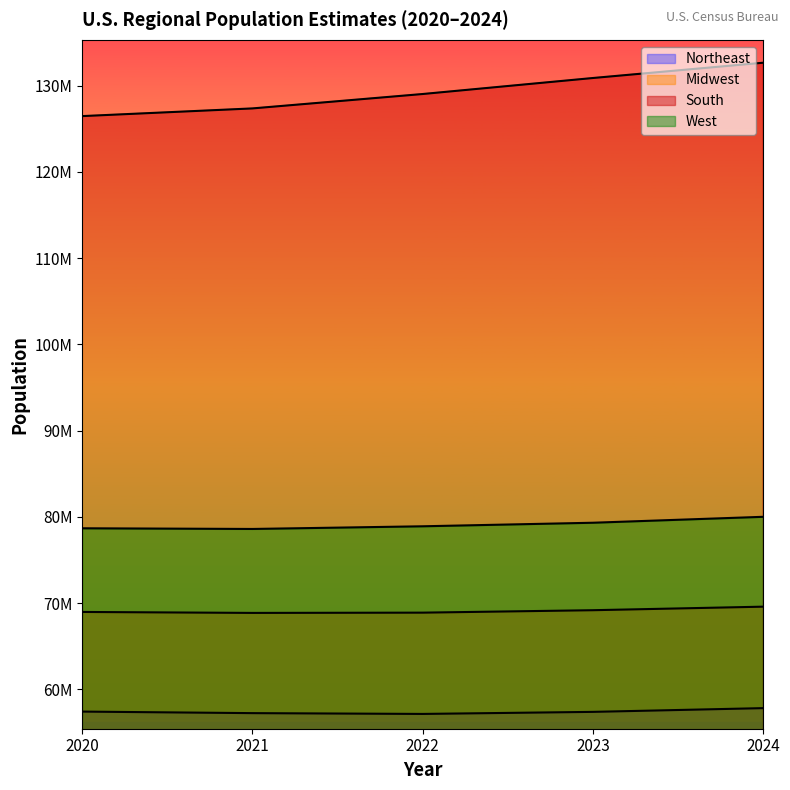

What is the difference between the Northeast values at 2020 and 2022?

271861